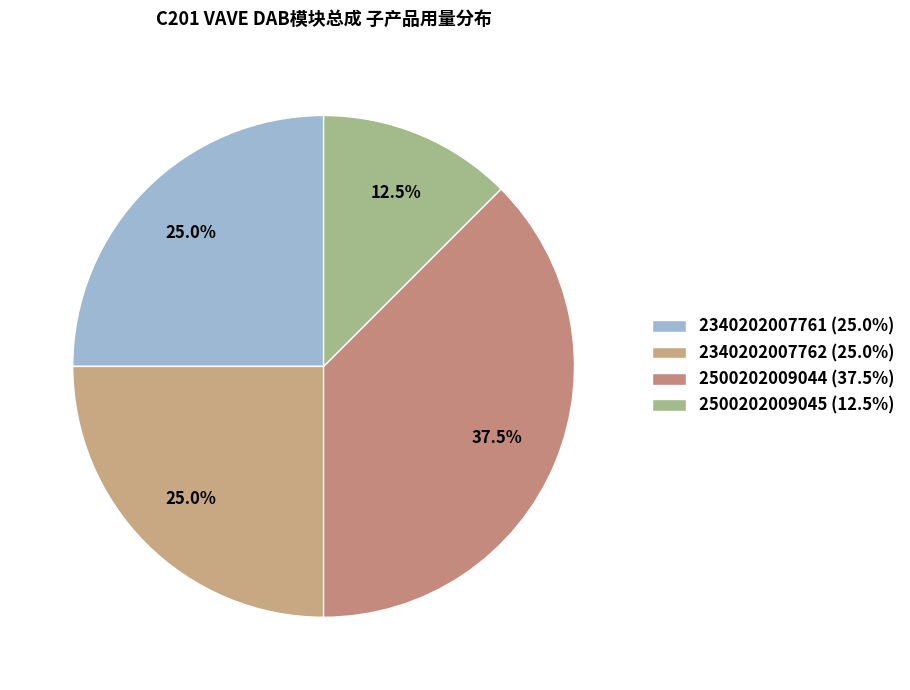

Which category has the biggest portion of the pie?

2500202009044